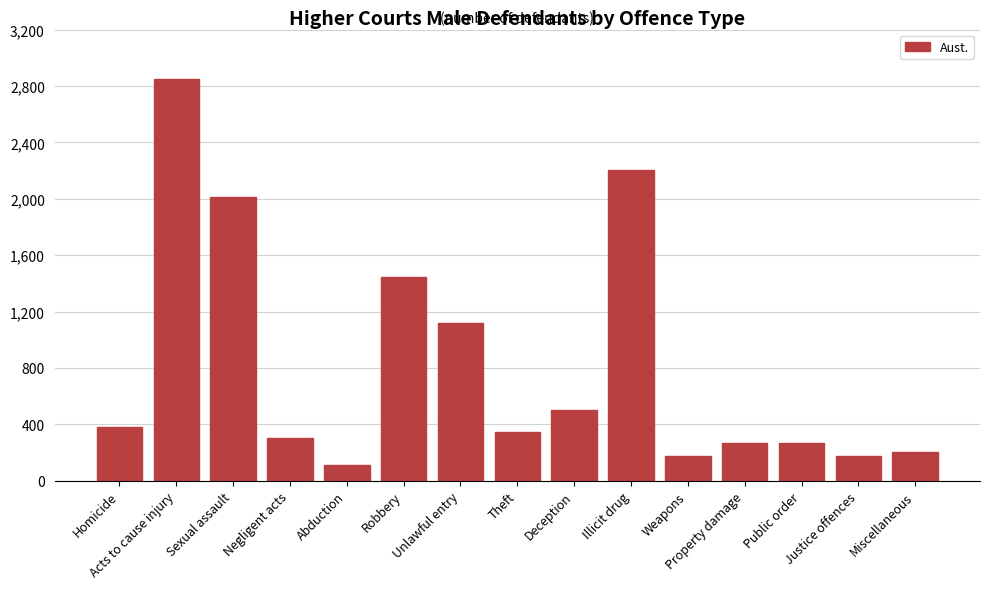

What is the average value?

823